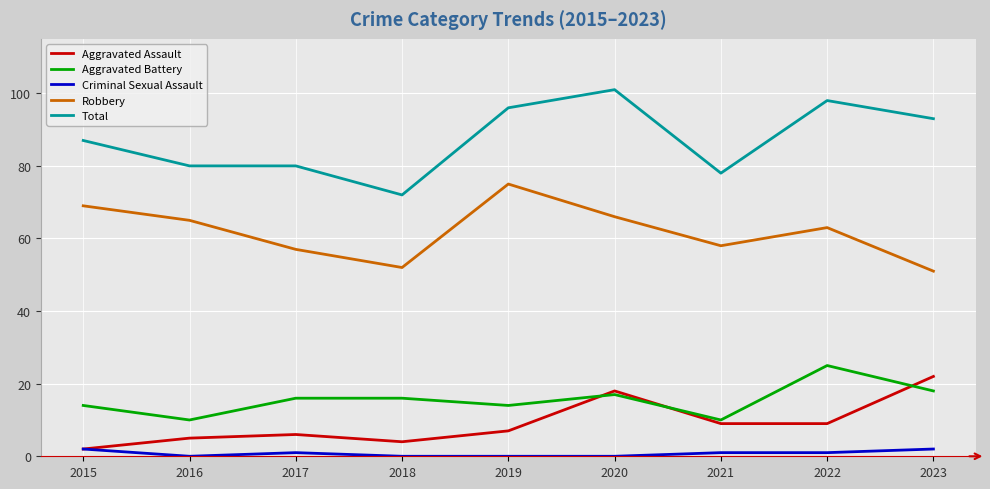

True or false: Aggravated Battery and Total intersect in this chart.

False